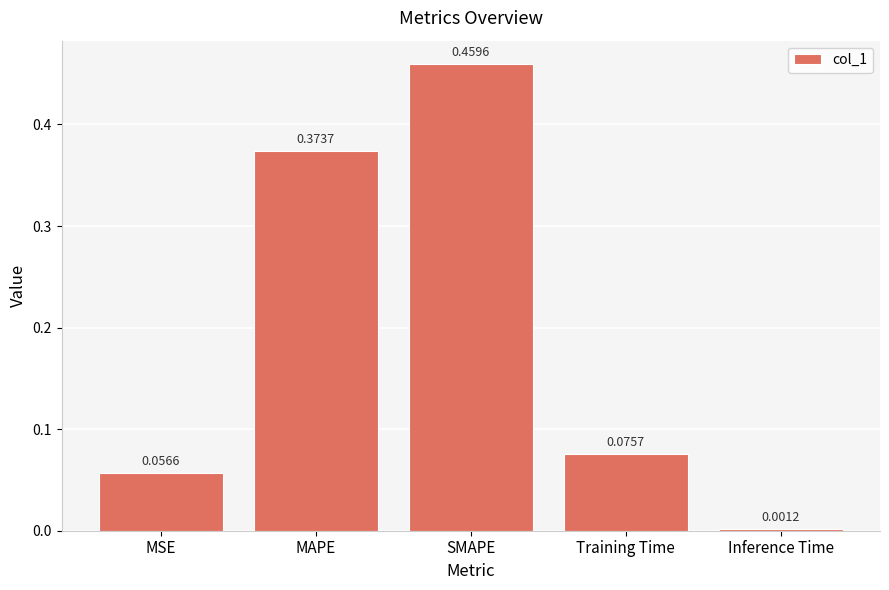

Which category has the highest value across all series?

SMAPE